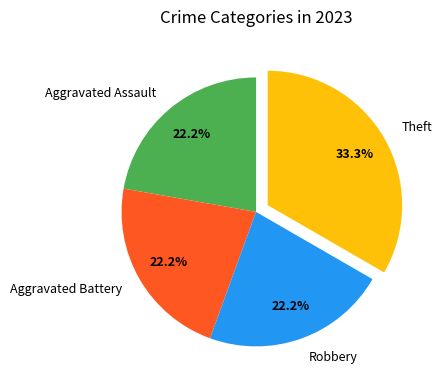

The Theft slice represents 33% of the pie. True or false?

True